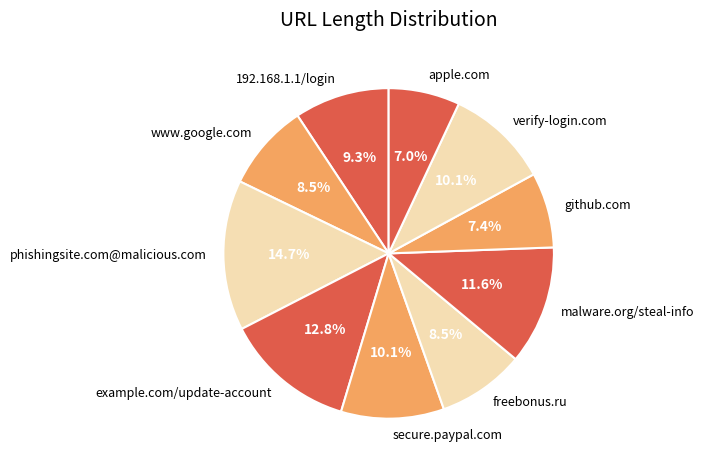

How much of the chart is everything except www.google.com?

91.5%